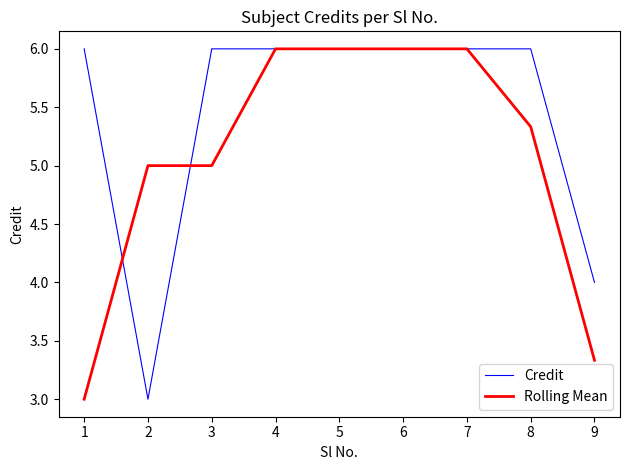

What is the spread (max minus min) of values at 1?

3.0